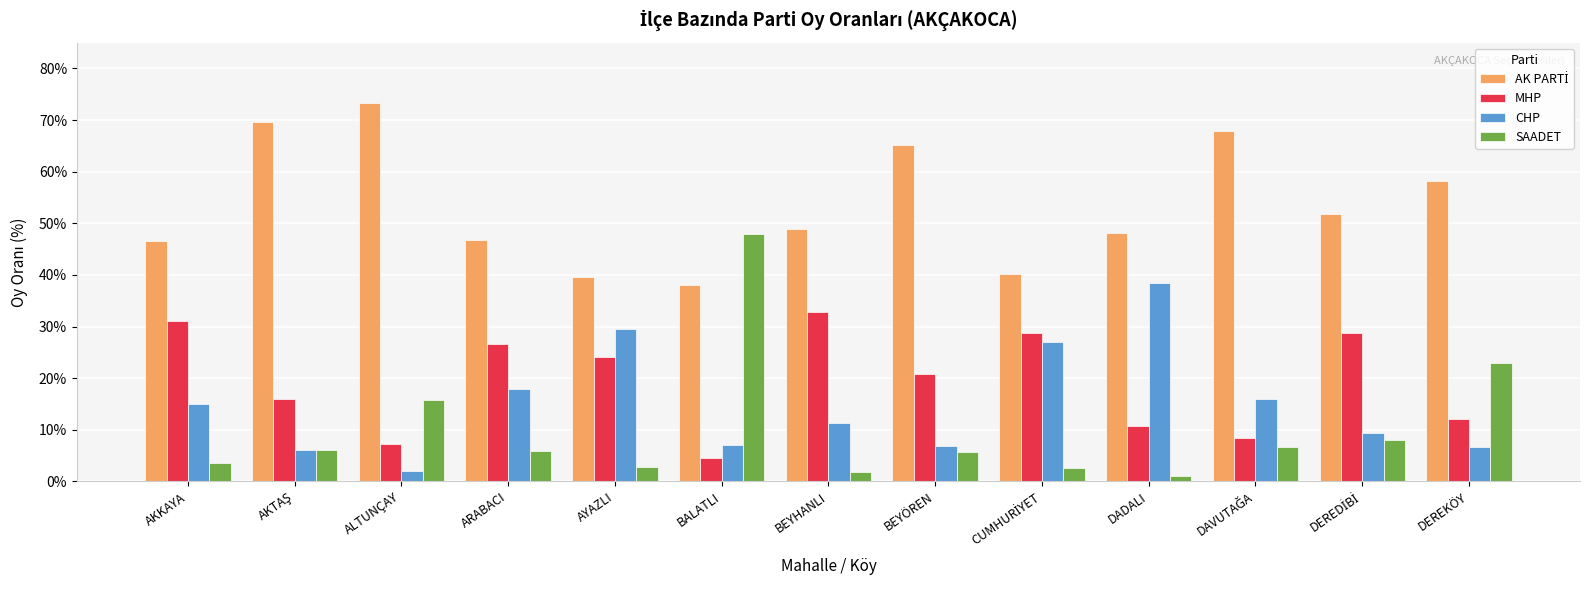

How many bars are there in each group?

4